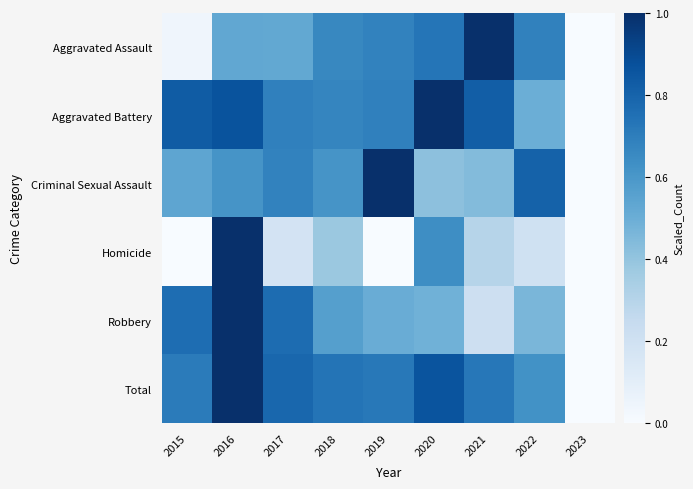

List the series in order of their peak value, highest first.

Total, Robbery, Aggravated Battery, Aggravated Assault, Homicide, Criminal Sexual Assault